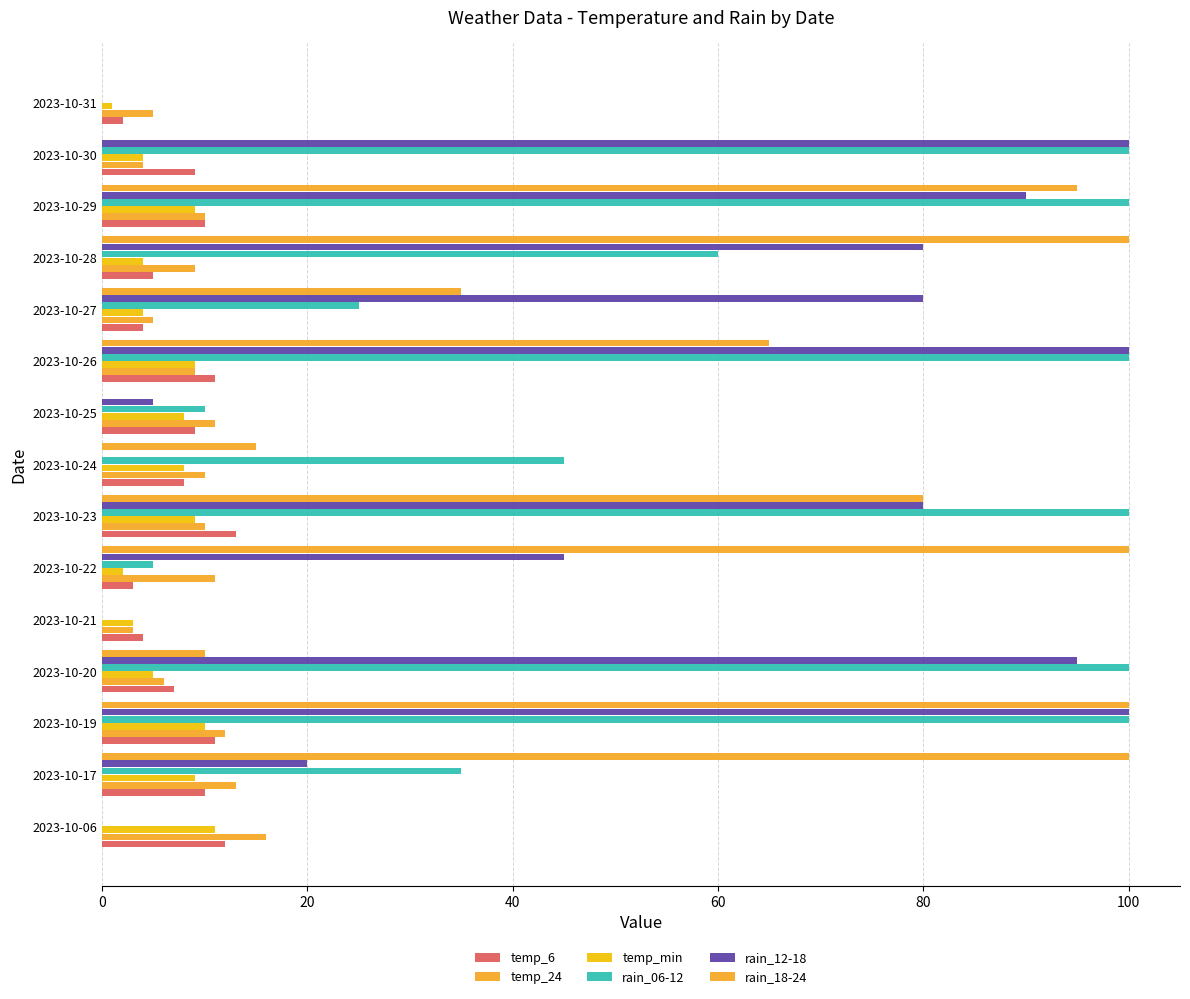

What is the difference between the maximum and minimum values in the temp_24 series?

13